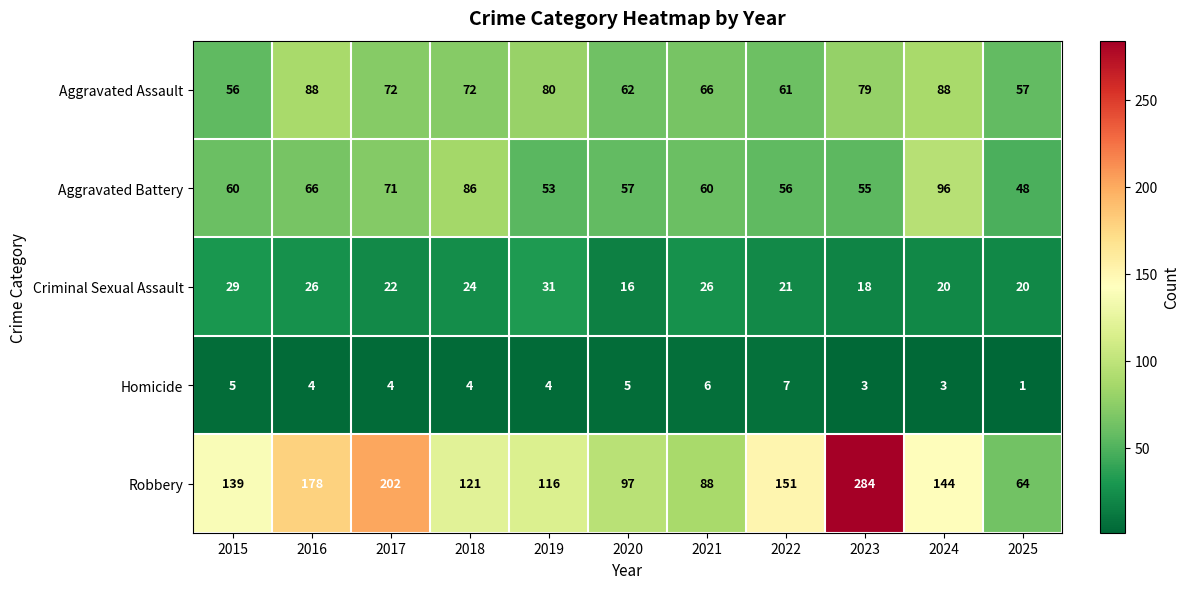

Is it true that Robbery equals 195 at 2024?

False